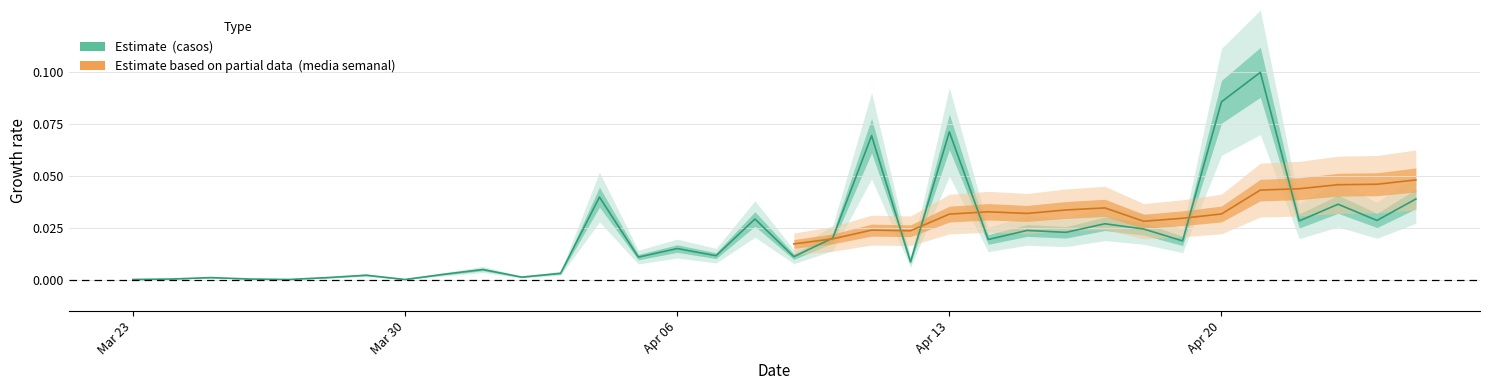

What is the difference between the maximum and minimum values?

0.1